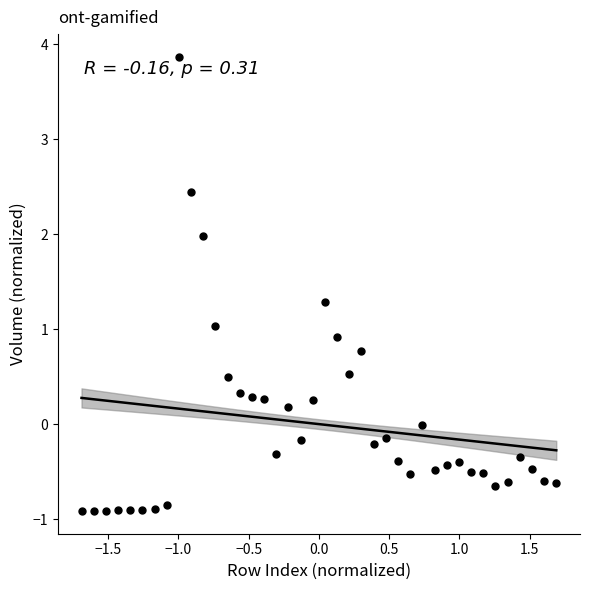

What is the range of X values (max minus min)?

3.4